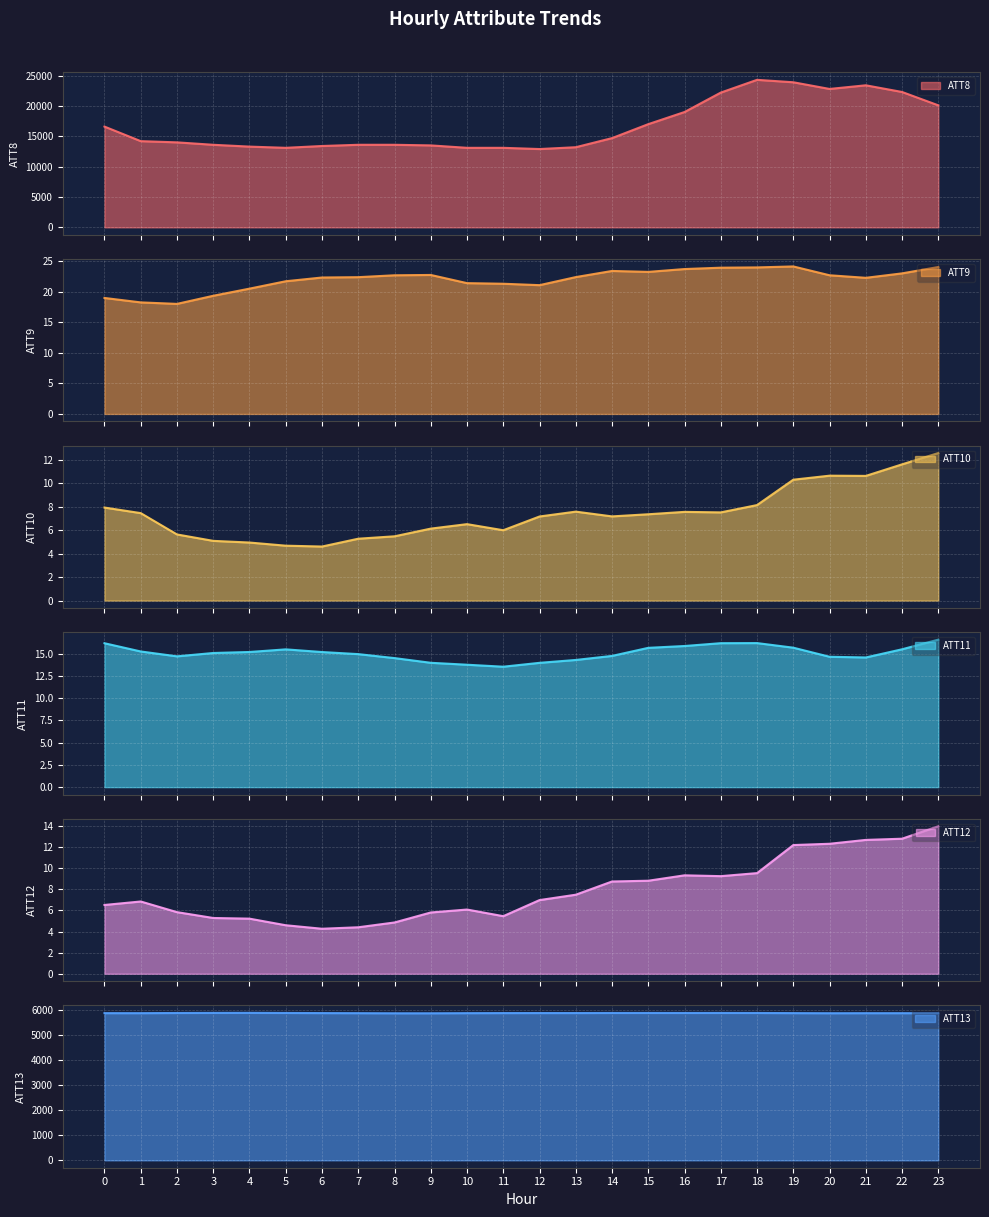

List the labels in order of ATT12 value, smallest first.

6, 7, 5, 8, 4, 3, 11, 9, 2, 10, 0, 1, 12, 13, 14, 15, 17, 16, 18, 19, 20, 21, 22, 23